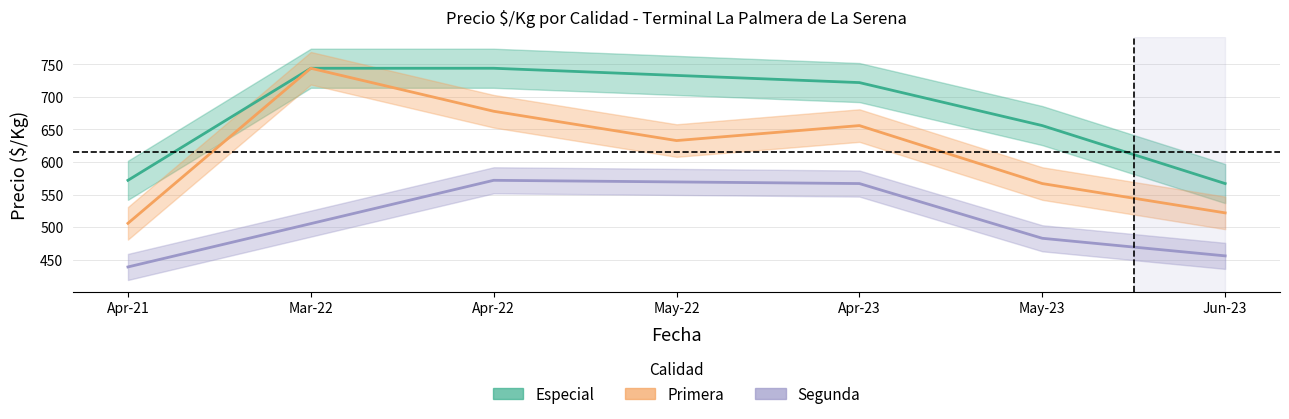

The value of Especial at Apr-22 is 999.2. True or false?

False